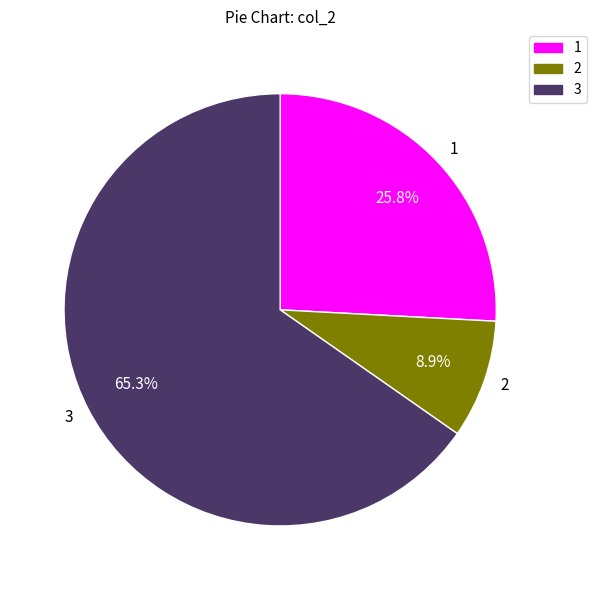

Combined, do 1 and 3 account for over 50%?

Yes